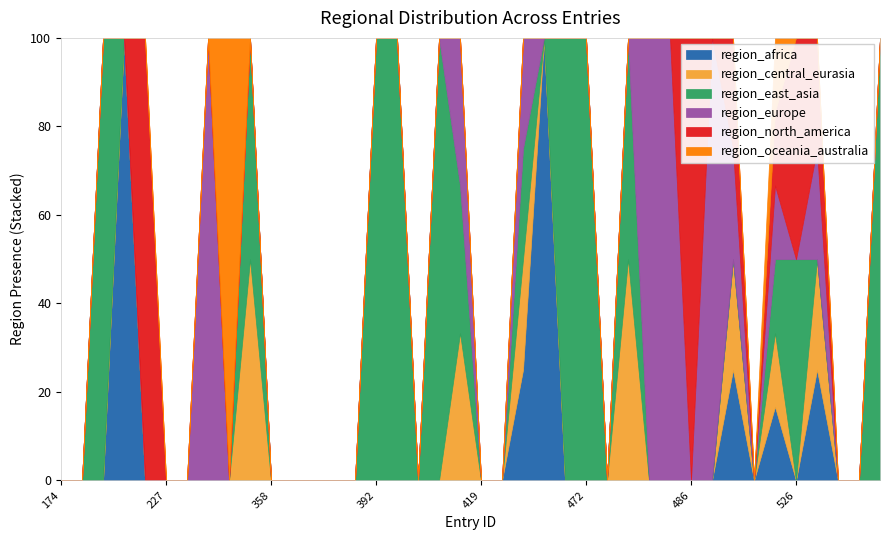

Rank the series by their maximum value, from lowest to highest.

region_africa, region_central_eurasia, region_east_asia, region_europe, region_north_america, region_oceania_australia